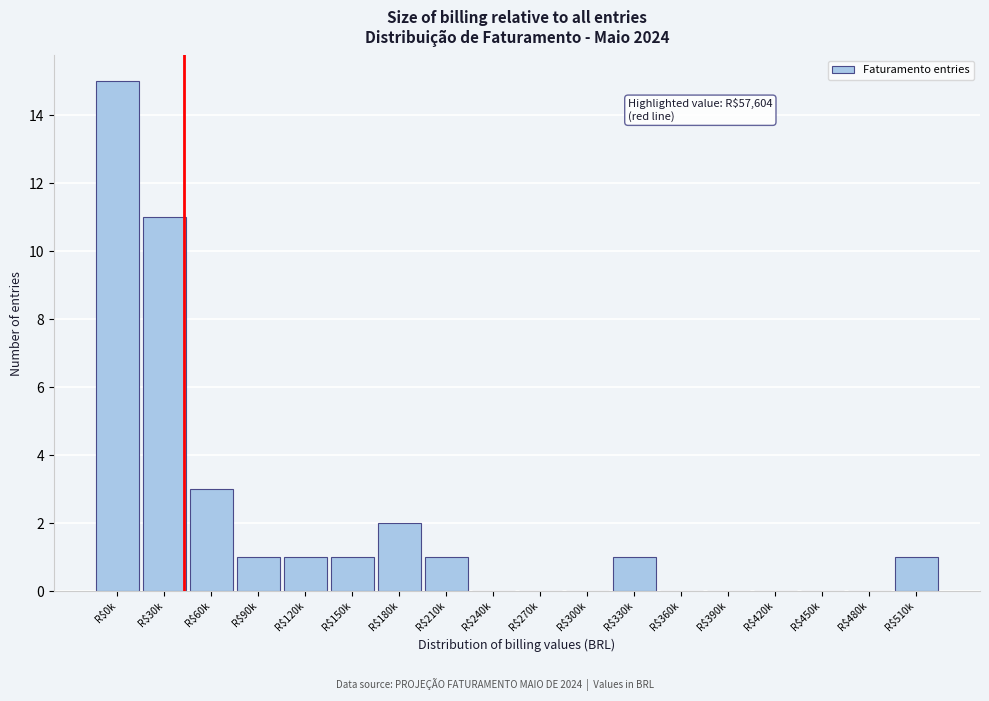

The chart shows a value of 3 at R$60k. True or false?

True